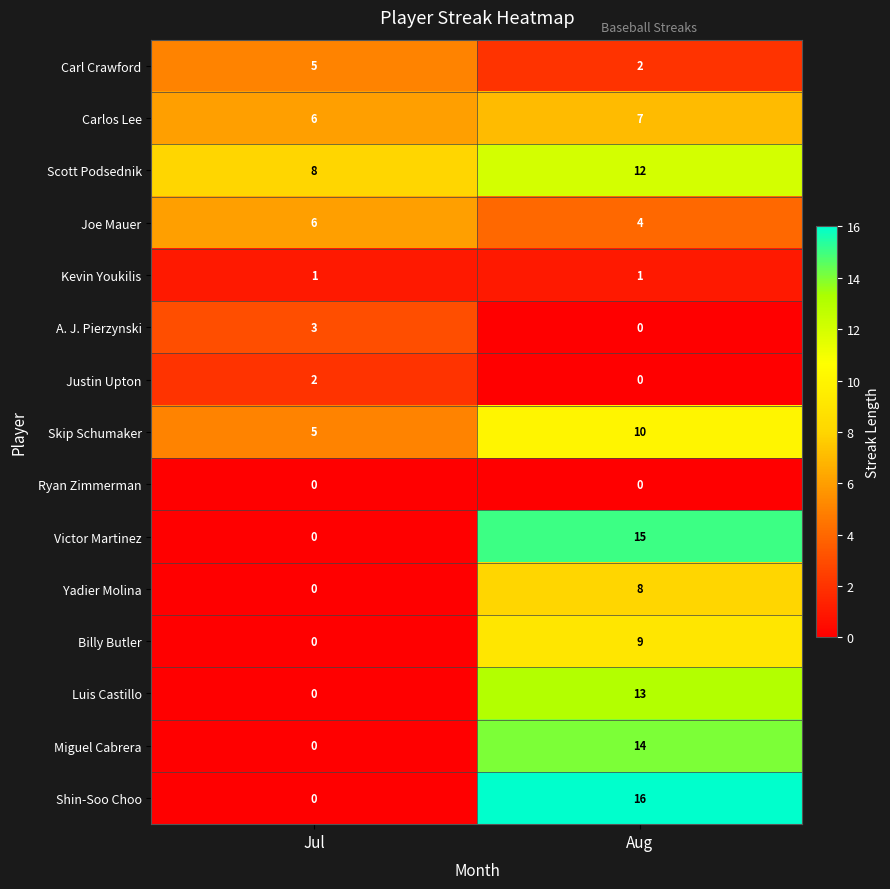

What is the total value across all series at Jul?

36